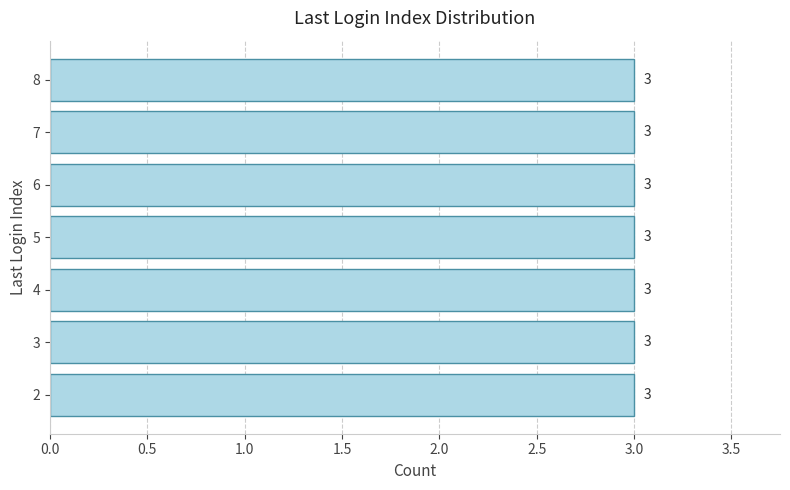

True or false: the data shows 1 at 15.

False